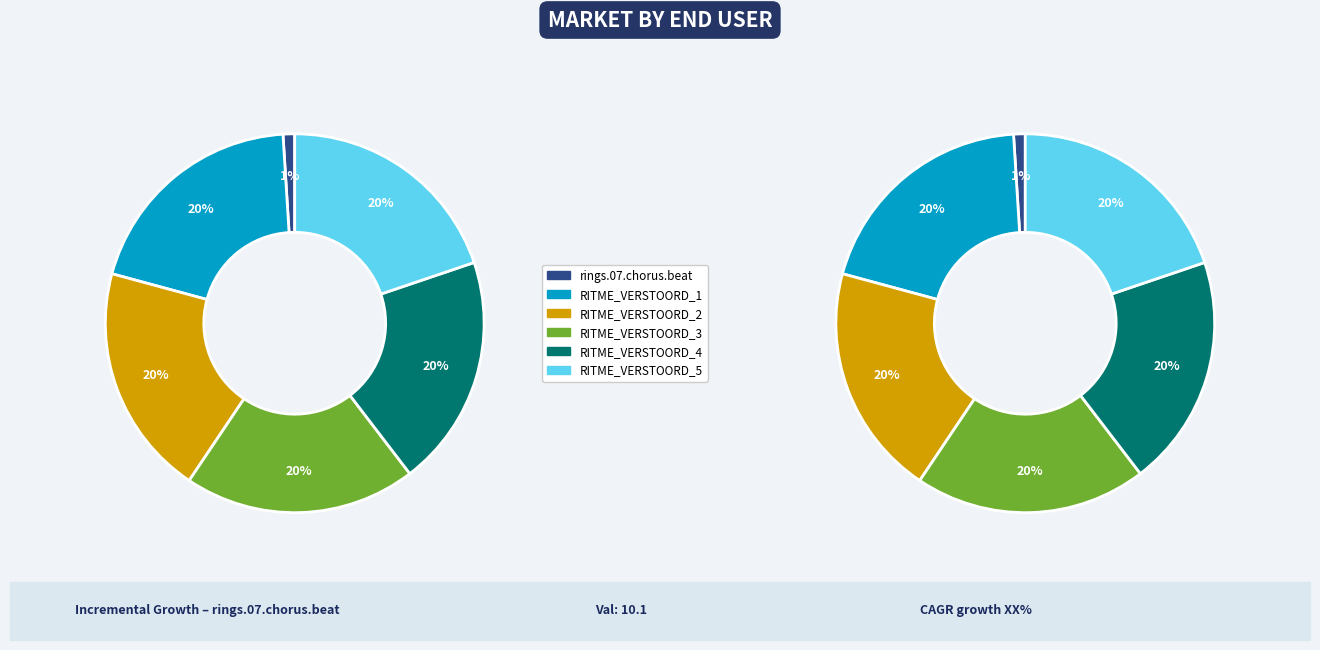

To the nearest percent, what portion does /uvid/rings/2.2_RINGS_RITME_VERSTOORD_5 represent?

20%